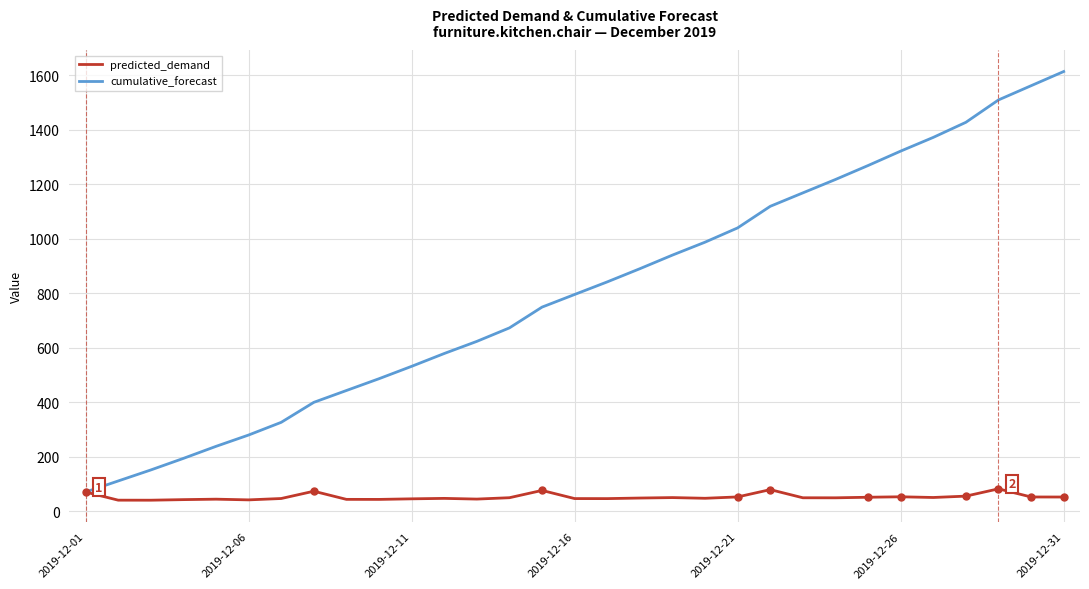

Which series has the largest range (max minus min)?

cumulative_forecast